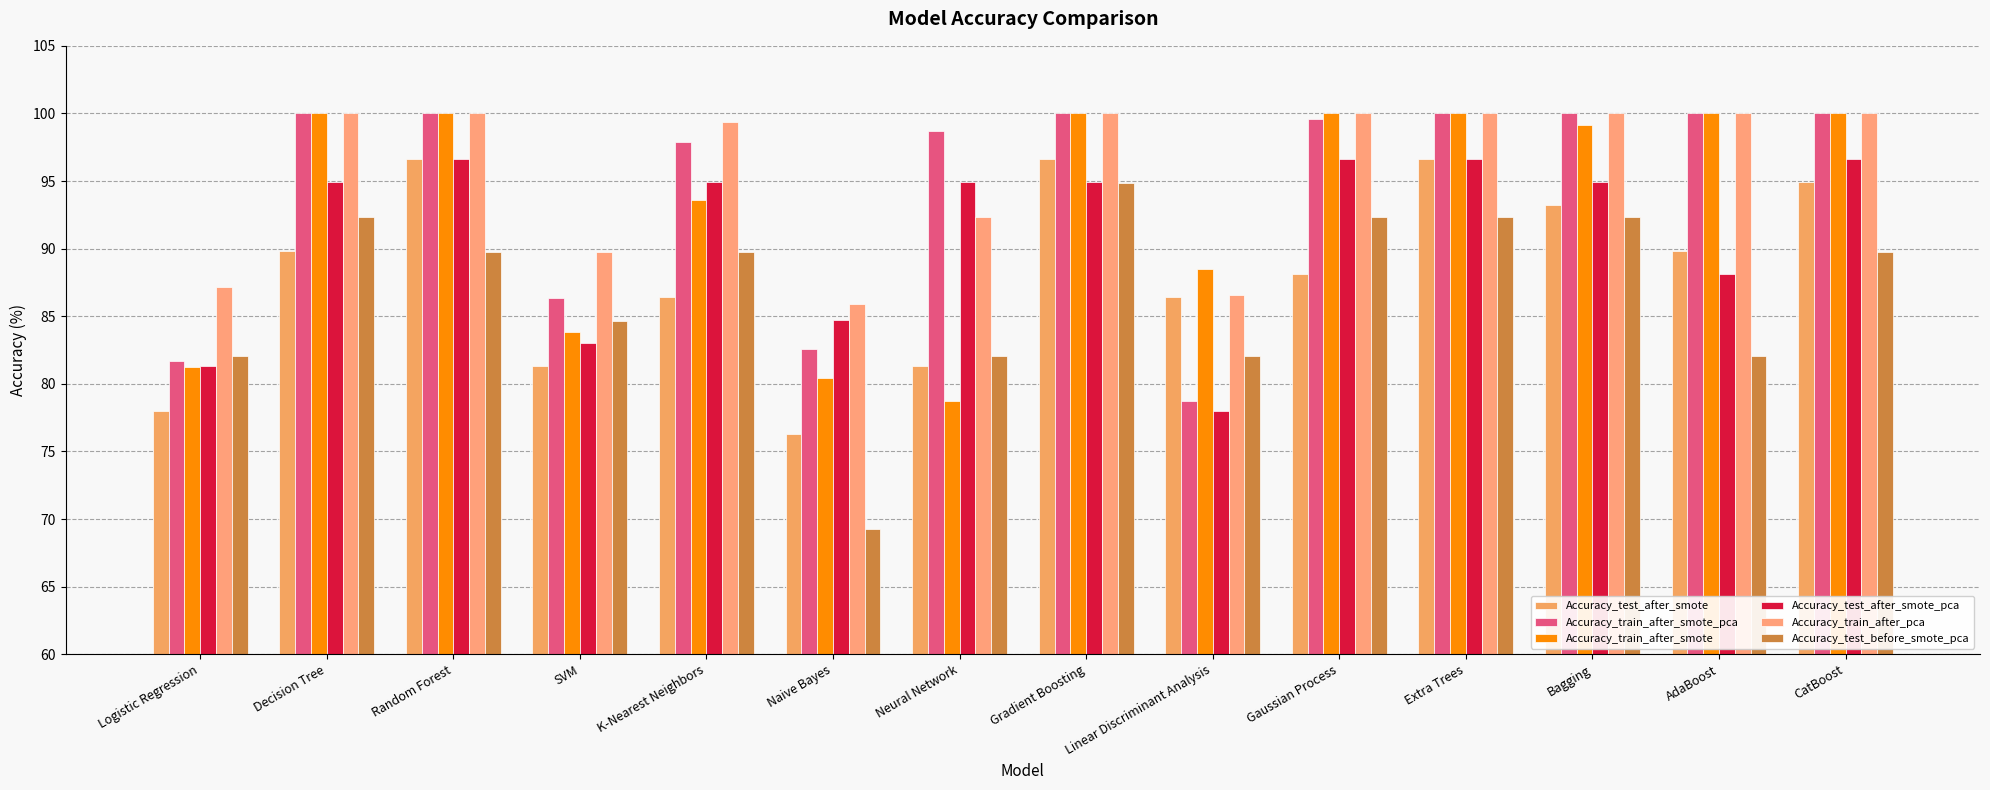

Is the value of Accuracy_train_after_smote_pca at Naive Bayes greater than the value of Accuracy_test_after_smote at Random Forest?

No